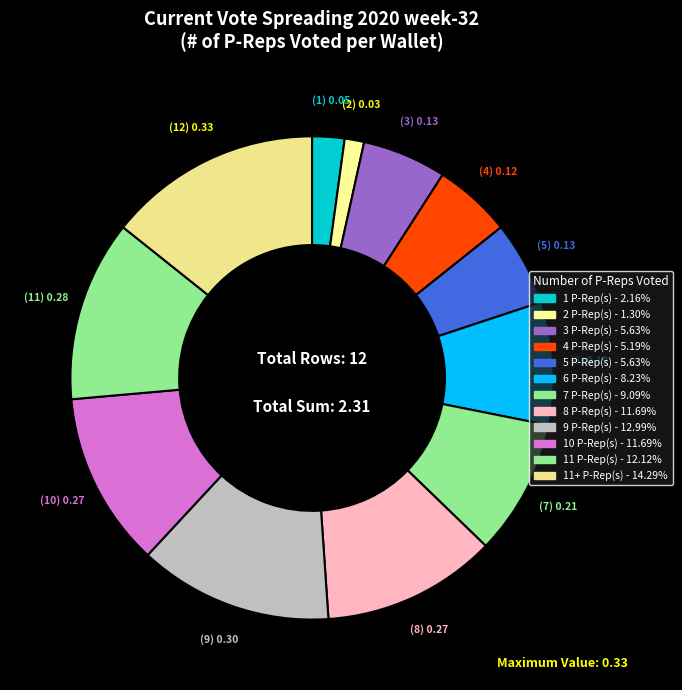

How many segments does this pie chart have?

12